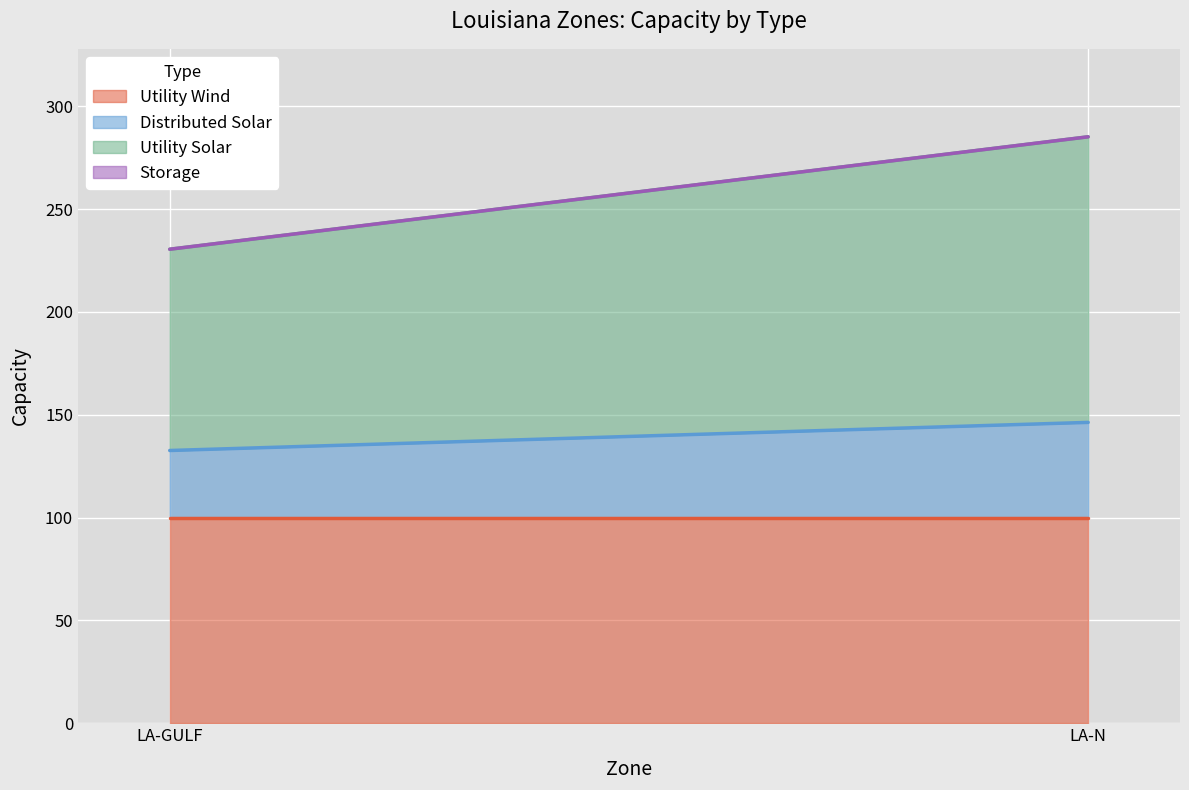

Read the Utility Solar value at LA-N.

138.9